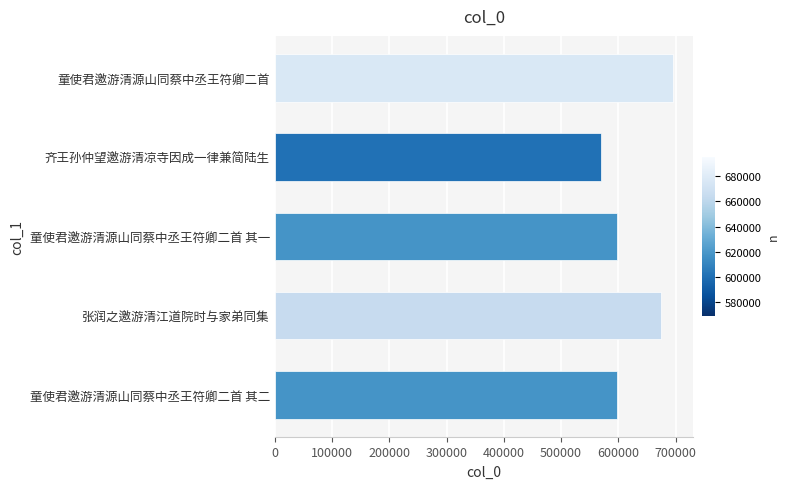

How many categories are shown in the chart?

5